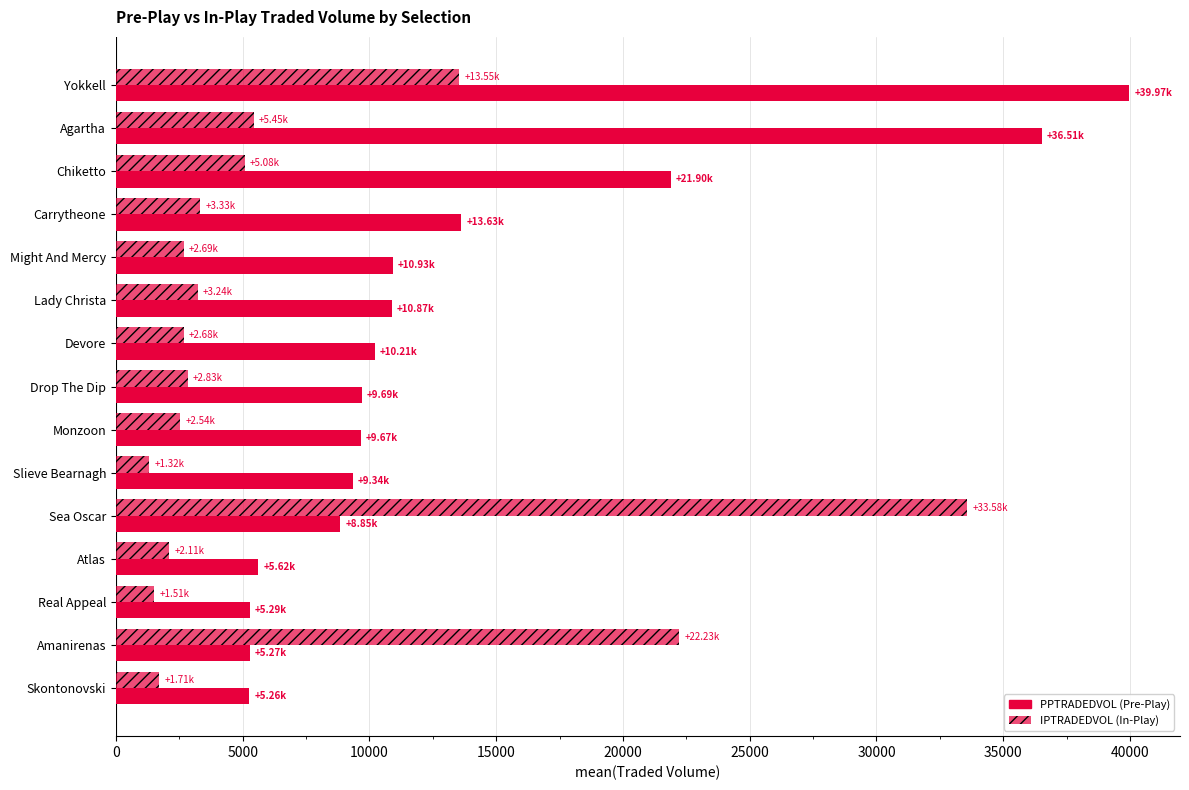

How many data points does each series have?

15